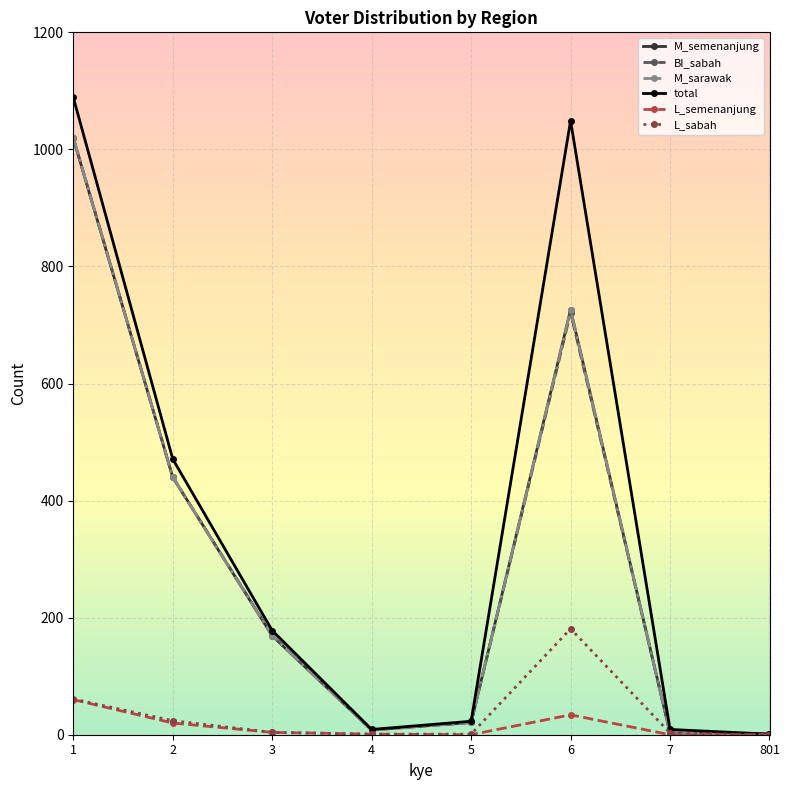

At which category does total reach its first local peak?

6